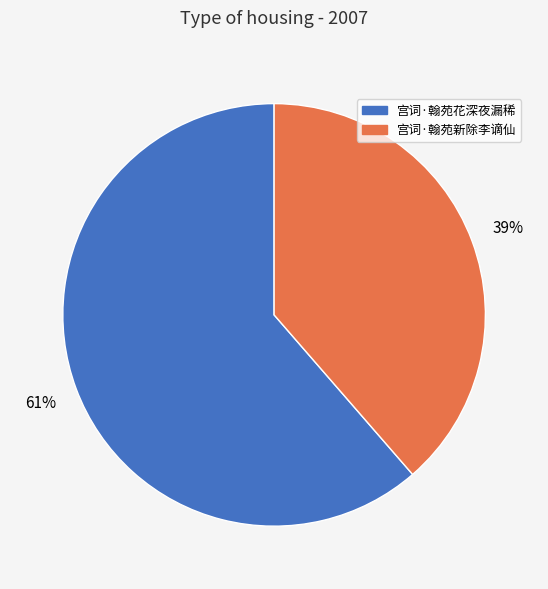

Is it true that 宫词·翰苑花深夜漏稀 is 61% of the pie?

True